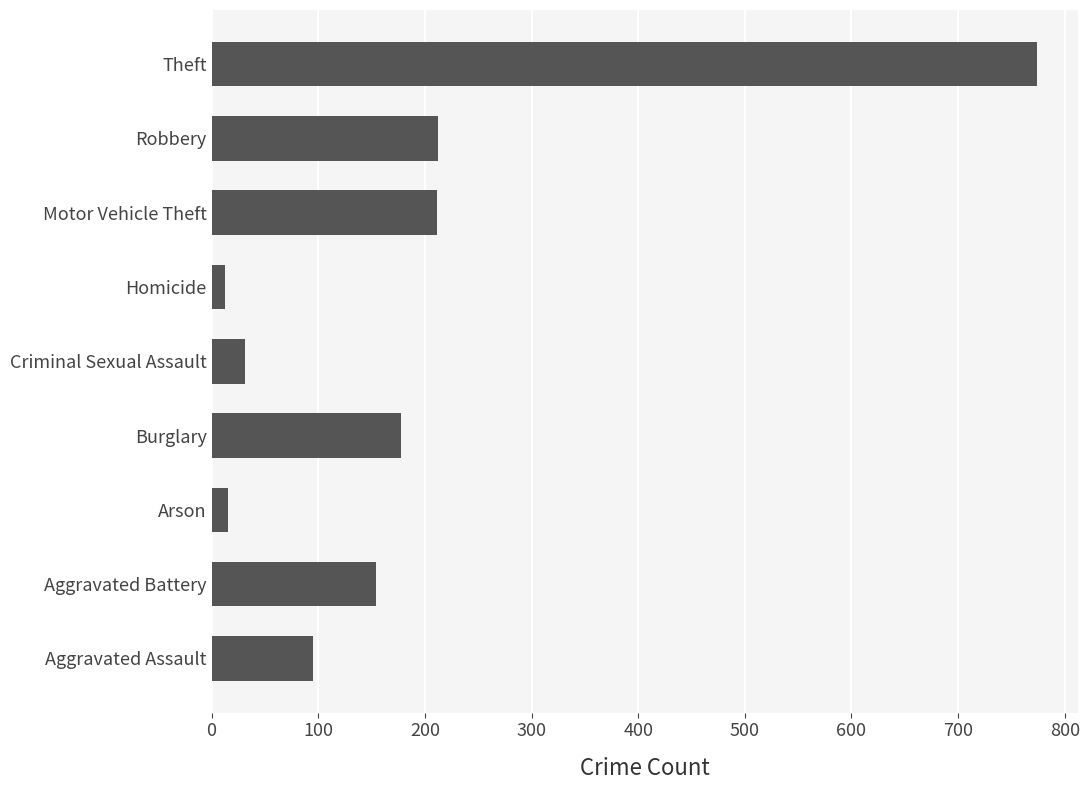

How many categories are shown in the chart?

9